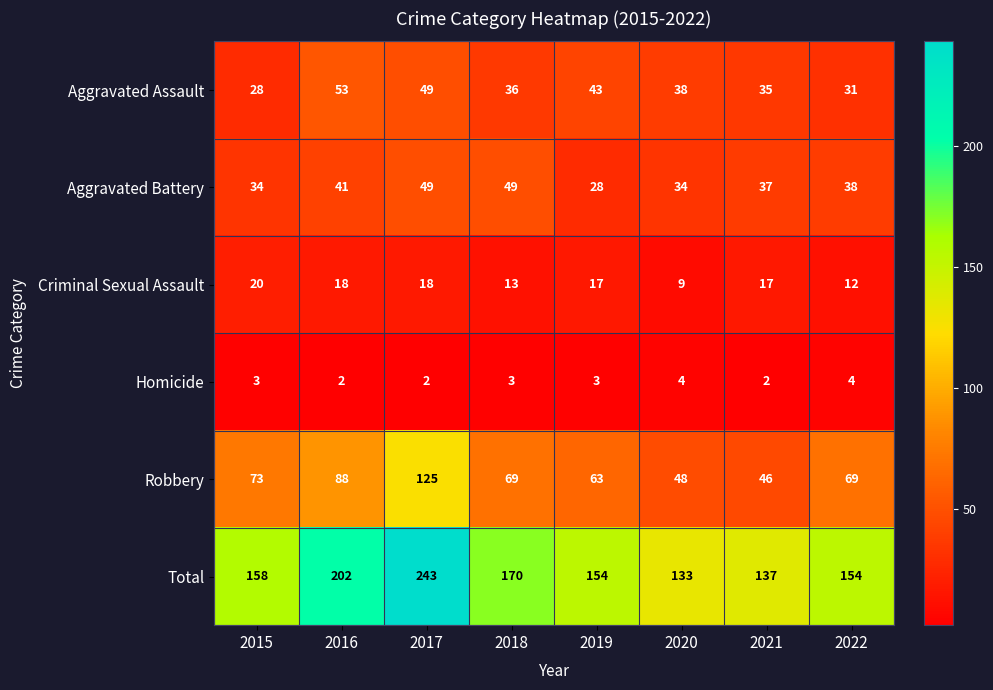

Rank the series by their maximum value, from highest to lowest.

Total, Robbery, Aggravated Assault, Aggravated Battery, Criminal Sexual Assault, Homicide